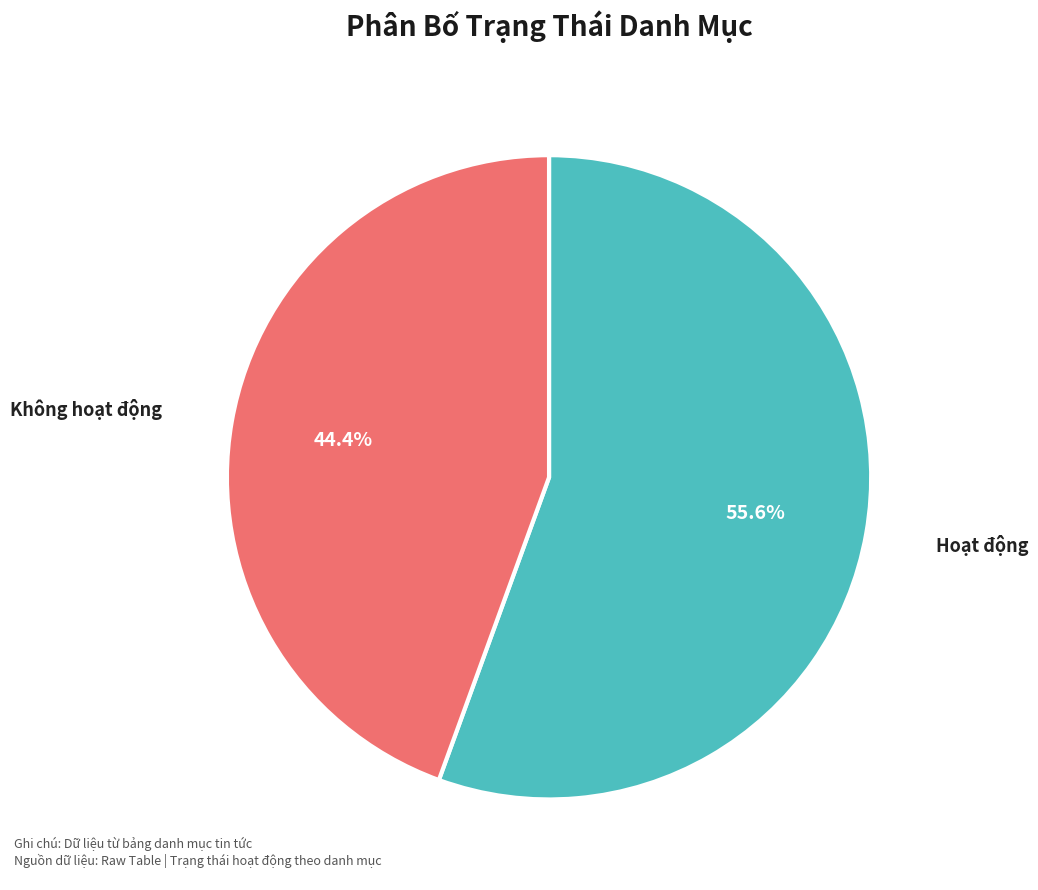

Is there a majority slice in this chart?

Yes